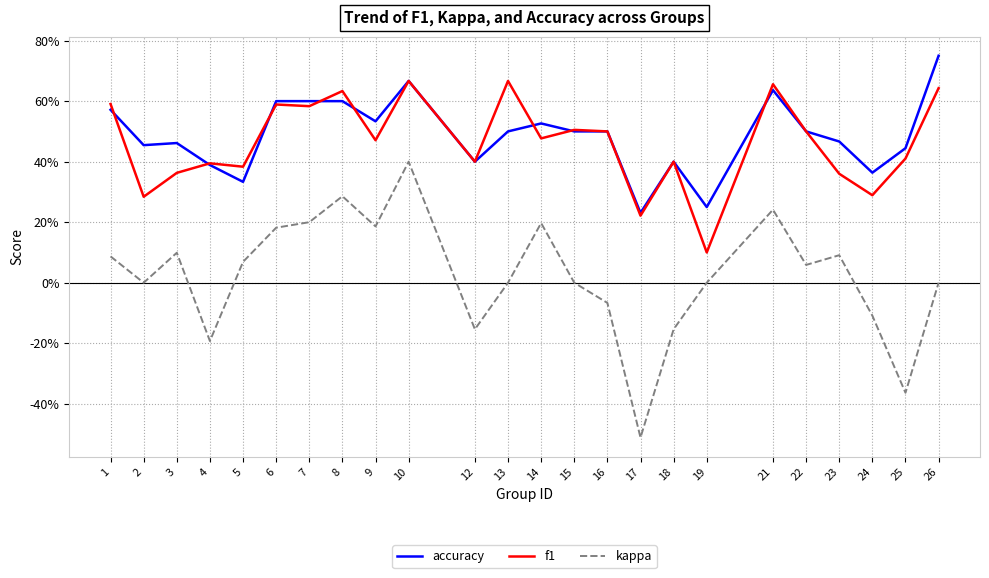

What are all the series names shown in the legend?

accuracy, f1, kappa